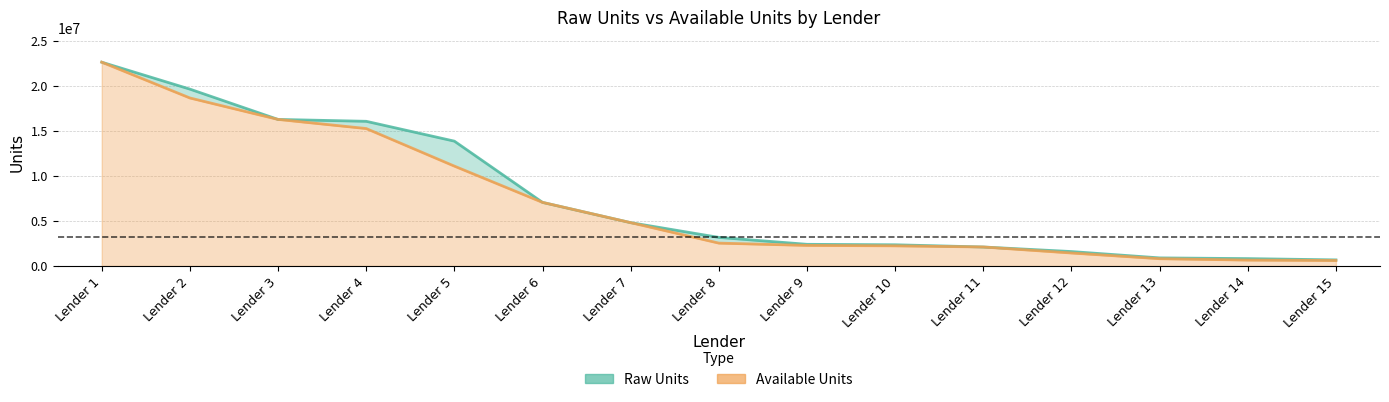

Is it true that Raw Units equals 2351844 at Lender 10?

True